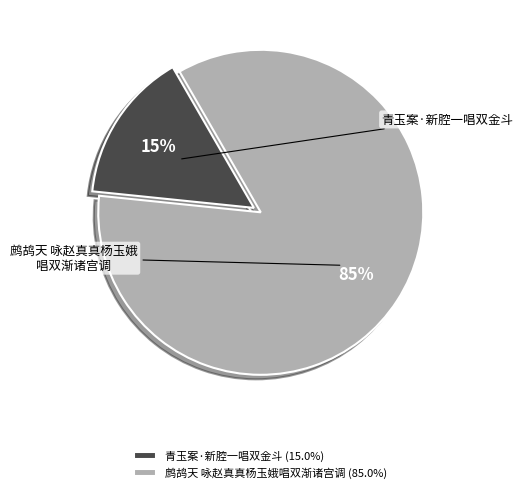

How many segments does this pie chart have?

2